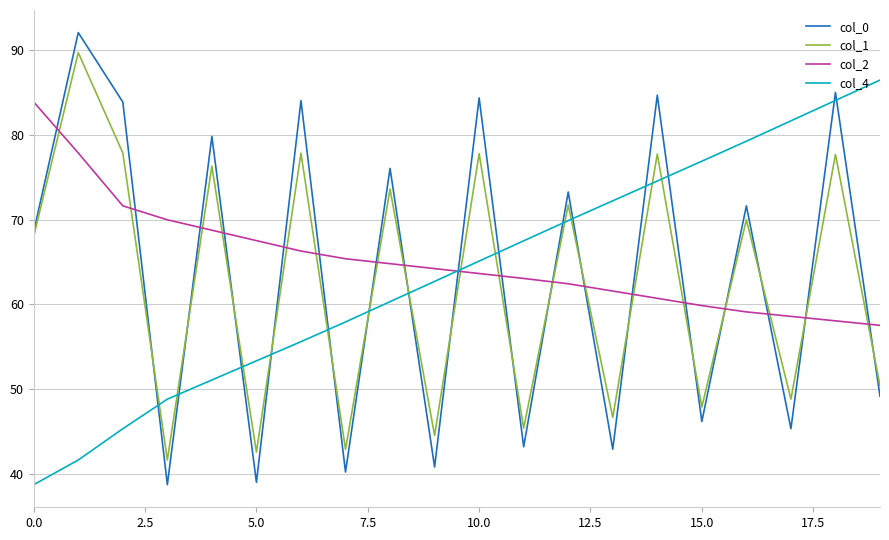

Which series has the largest range (max minus min)?

col_0